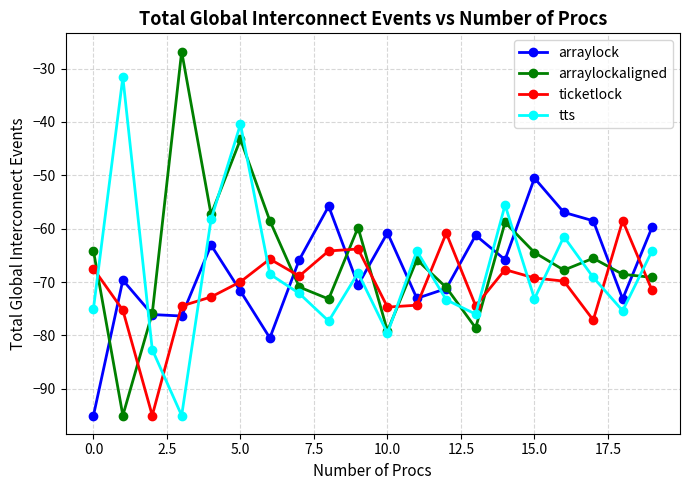

List the series in order of their peak value, lowest first.

ticketlock, arraylock, tts, arraylockaligned